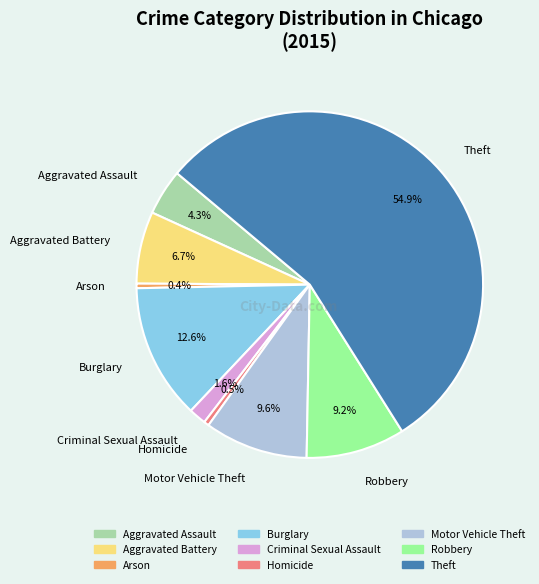

The Theft slice represents 42% of the pie. True or false?

False